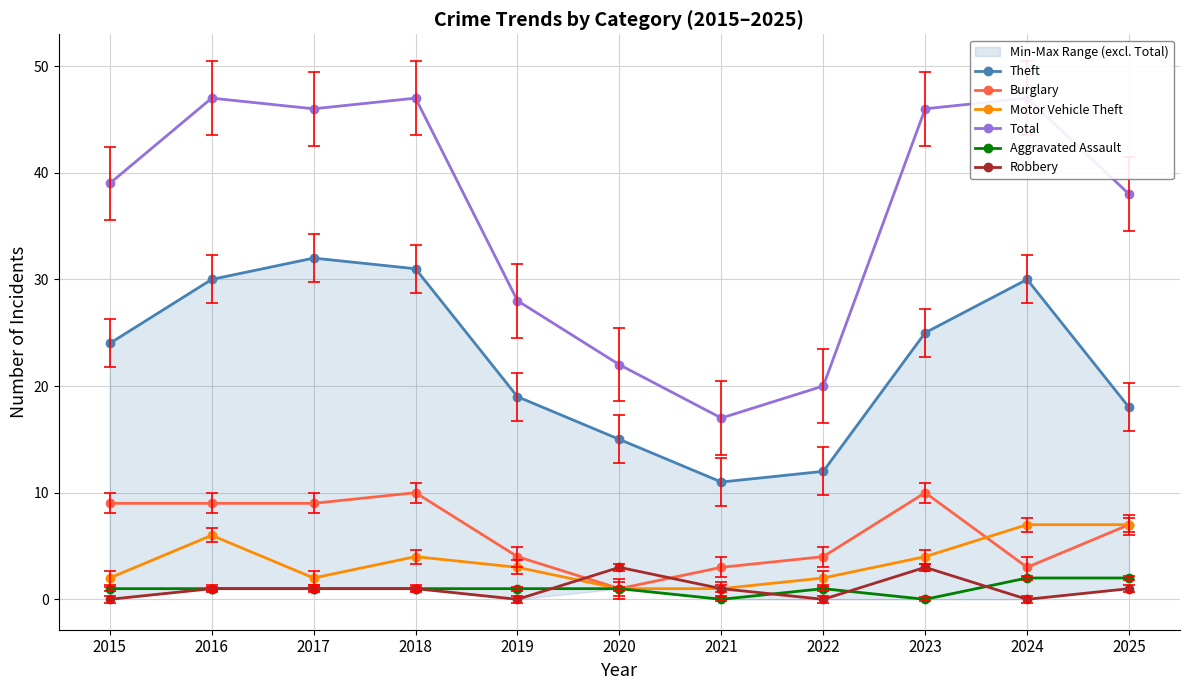

How many interior local peaks does the Total series have?

3